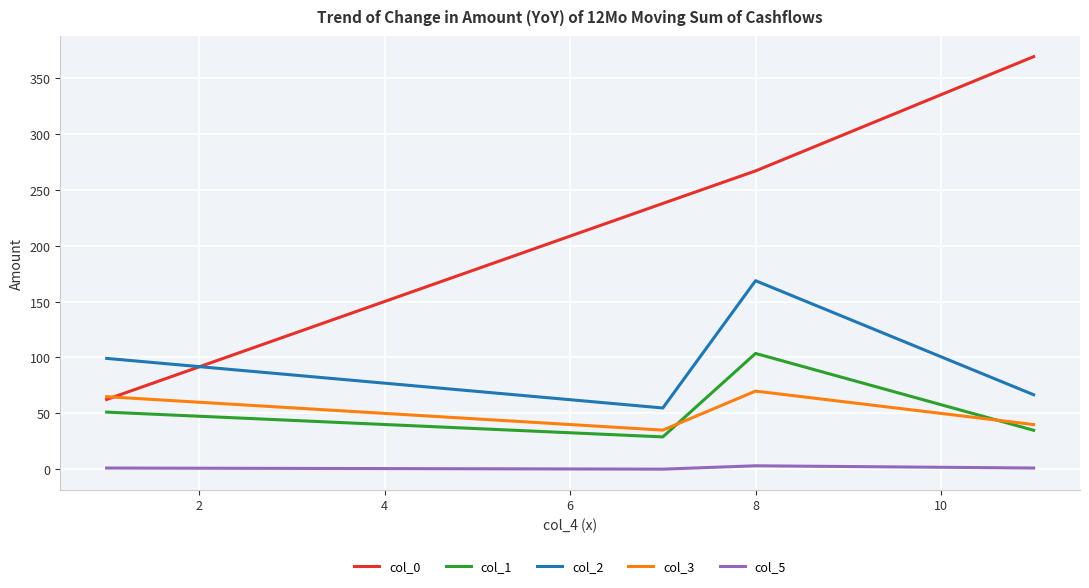

Which series has the widest spread of values?

col_0